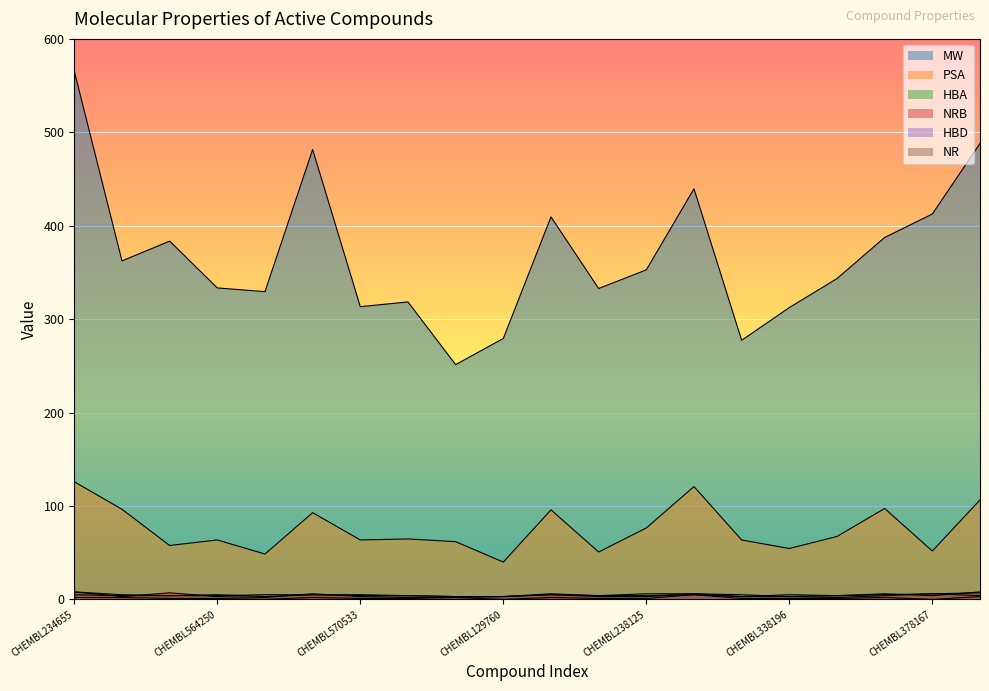

What is the difference between the maximum and minimum values in the HBA series?

5.0